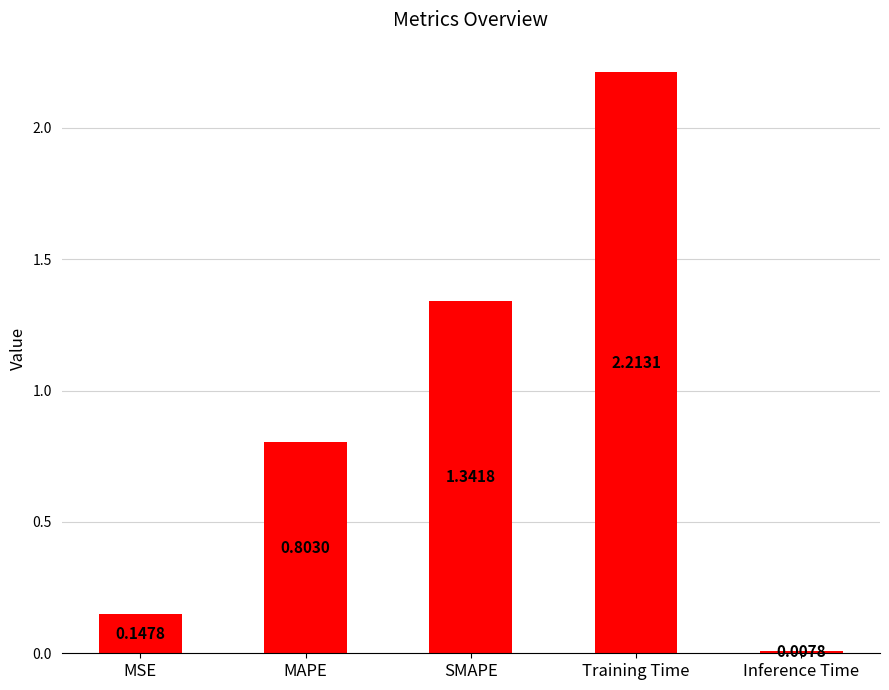

What is the change in value from MSE to Training Time?

+2.1